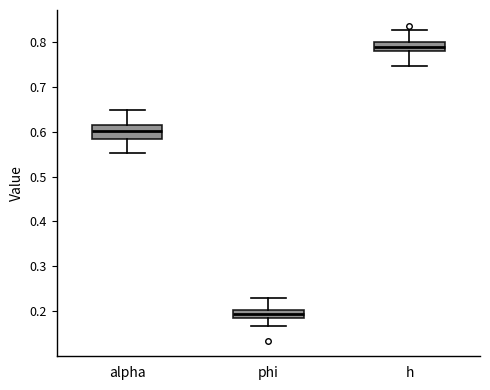

Where is the upper edge of the box for h on the y-axis? The values are not printed on the chart, so give them approximately, as read against the axis.

0.80